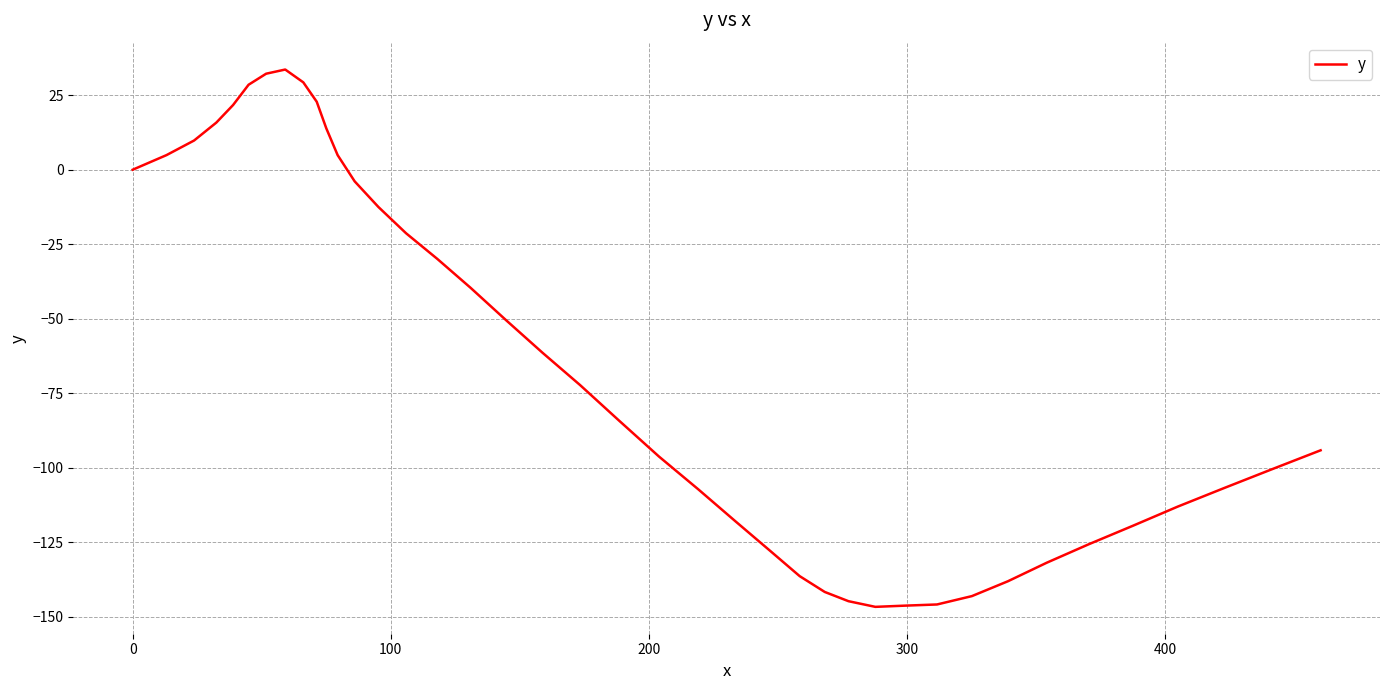

What is the minimum value shown in the chart?

-146.6